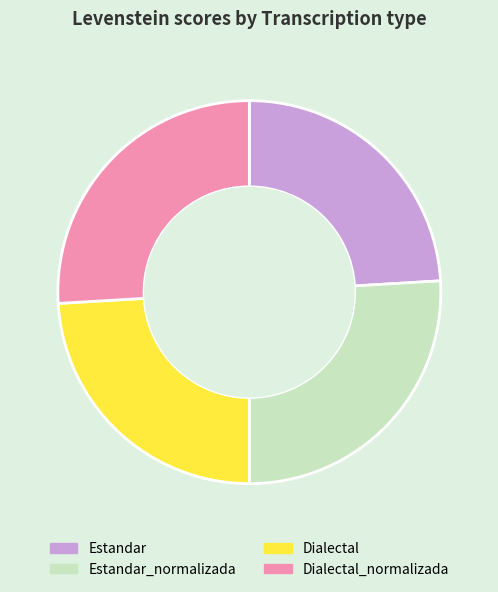

Is there a majority slice in this chart?

No